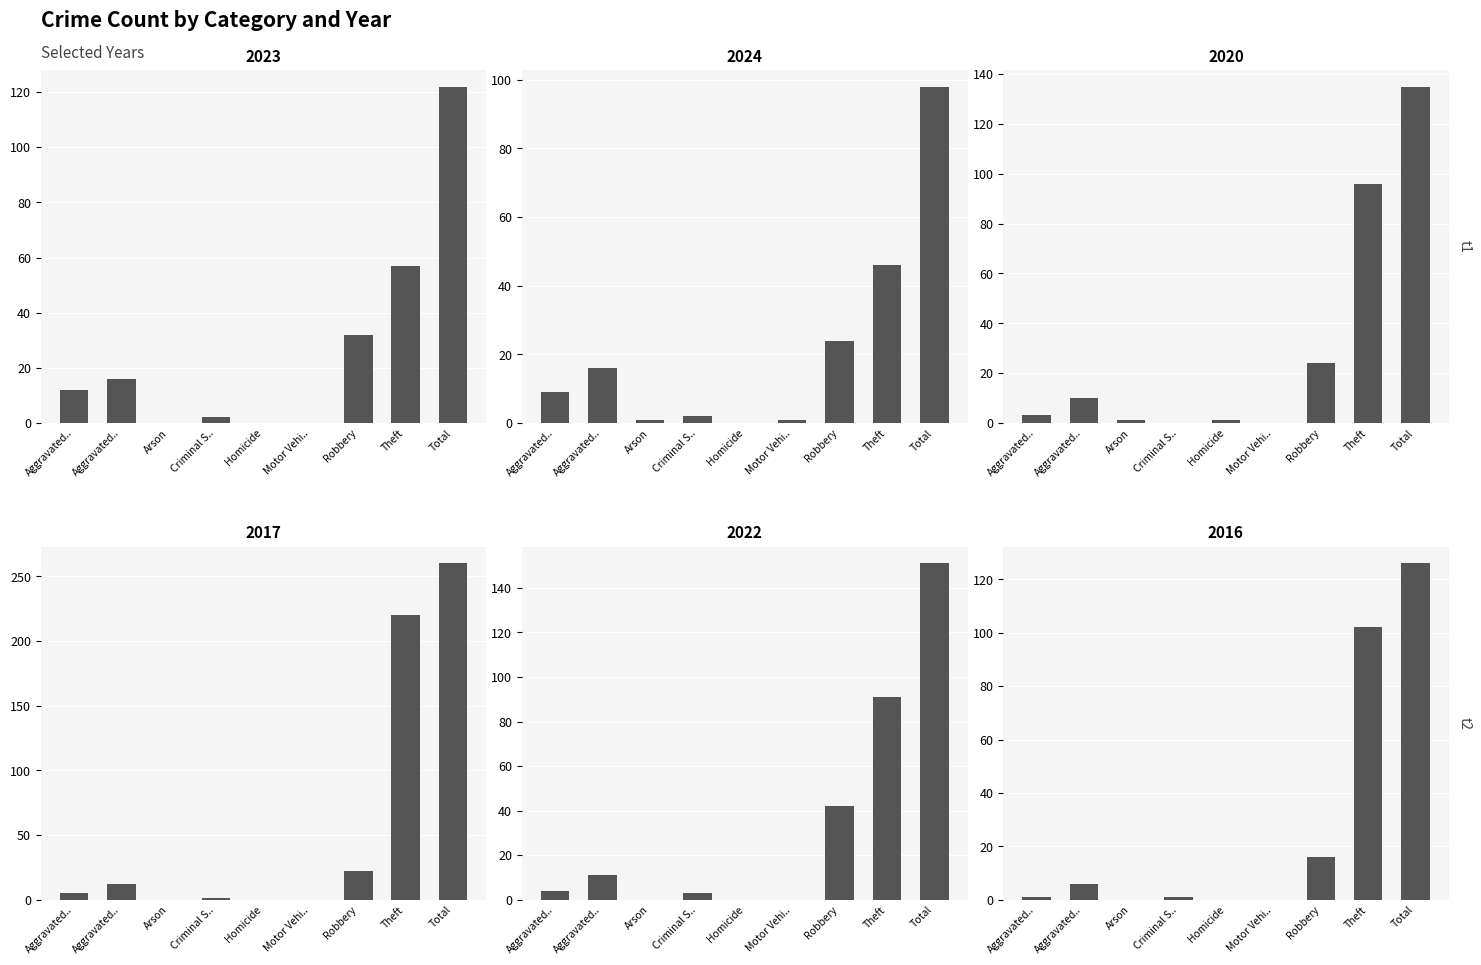

Count the number of categories in the chart.

9